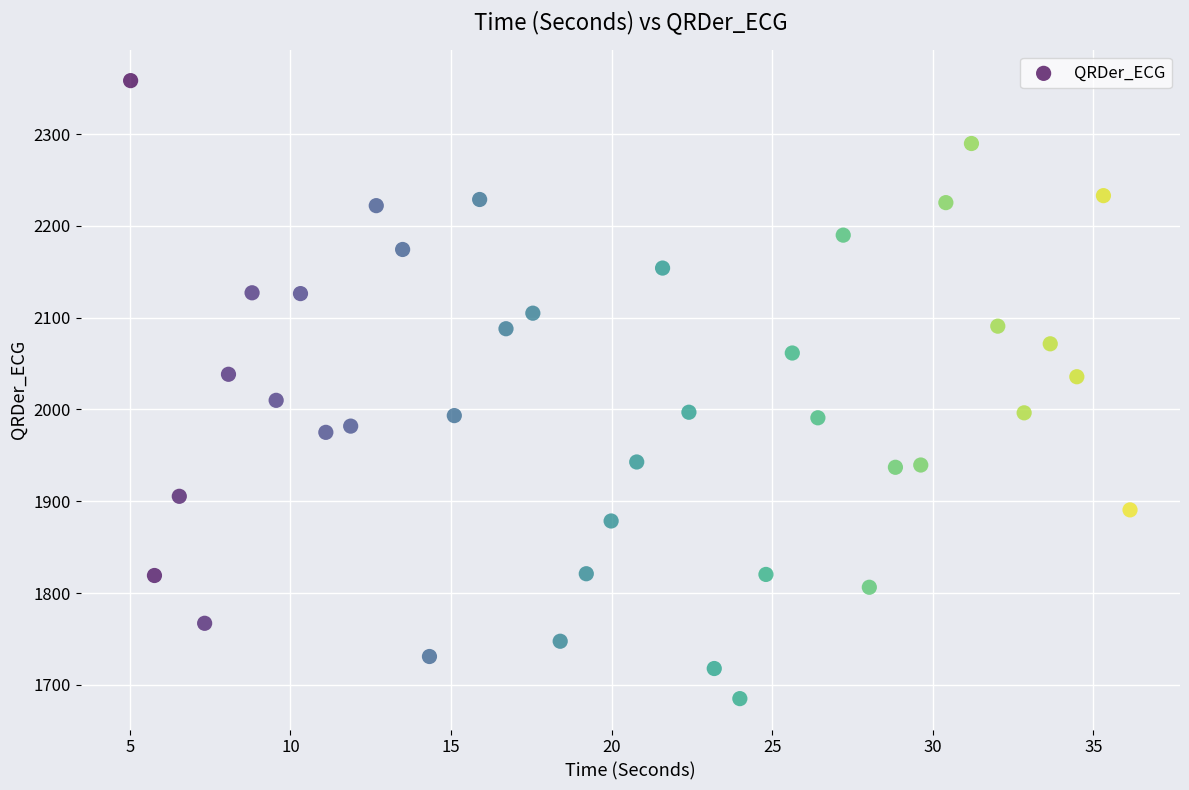

What is the range of Y values (max minus min)?

673.5